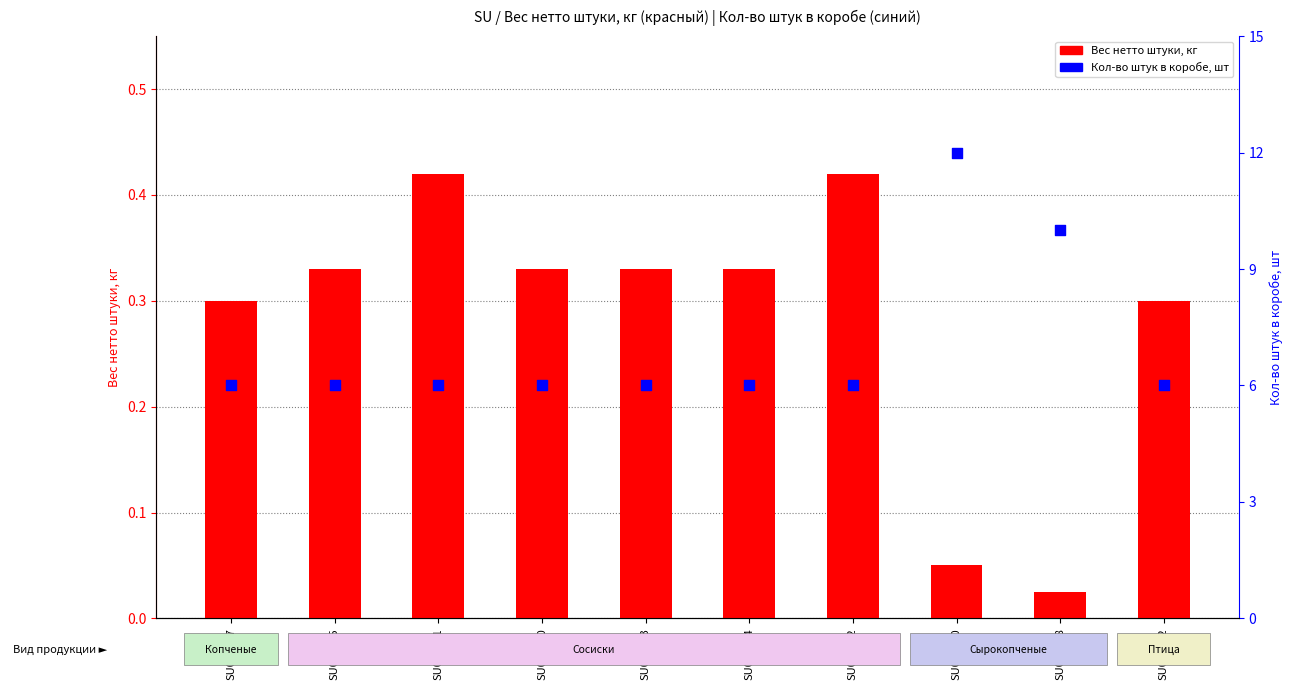

Which series has the largest total across all categories?

Кол-во штук в коробе, шт